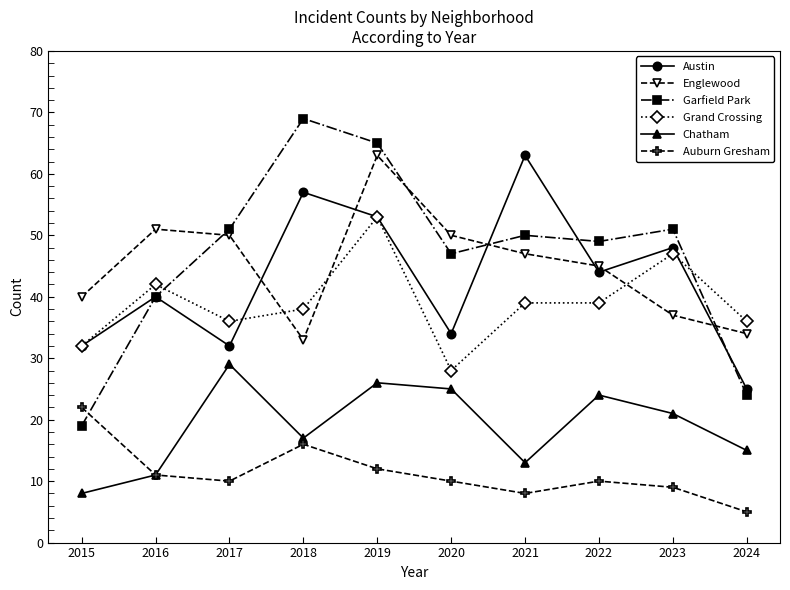

At which category does the chart reach its minimum across all series?

2024